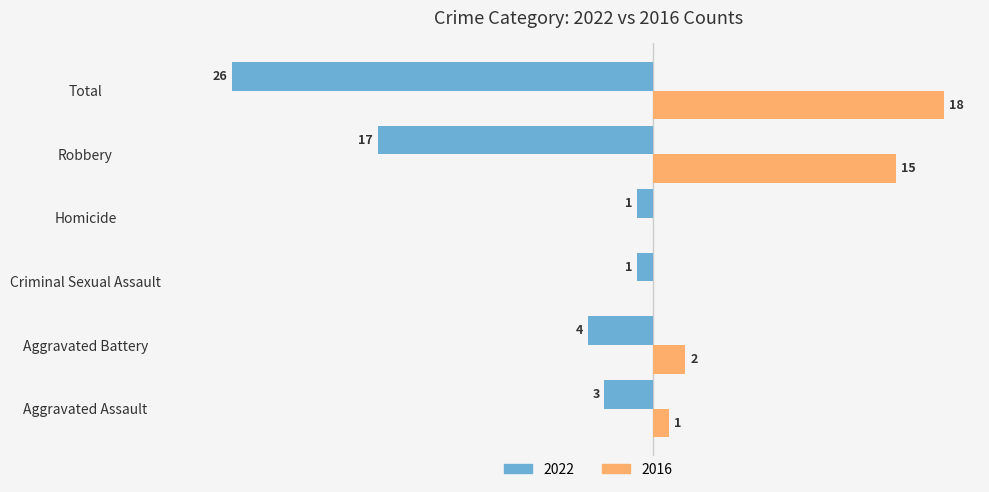

Is the value of 2016 at Criminal Sexual Assault greater than the value of 2022 at Aggravated Assault?

Yes